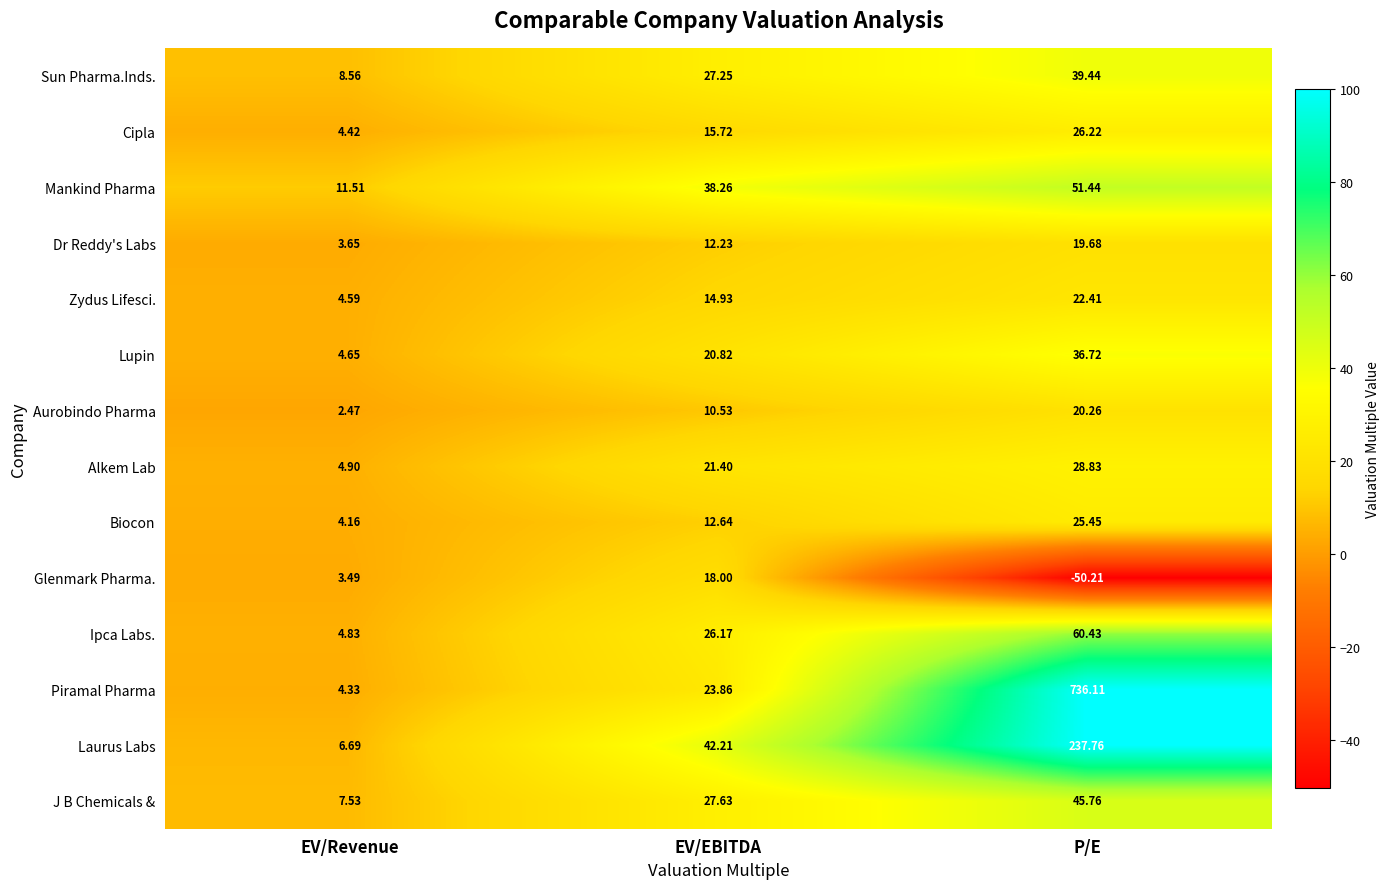

At EV/EBITDA, list the series in order from largest to smallest.

Laurus Labs, Mankind Pharma, J B Chemicals &, Sun Pharma.Inds., Ipca Labs., Piramal Pharma, Alkem Lab, Lupin, Glenmark Pharma., Cipla, Zydus Lifesci., Biocon, Dr Reddy's Labs, Aurobindo Pharma